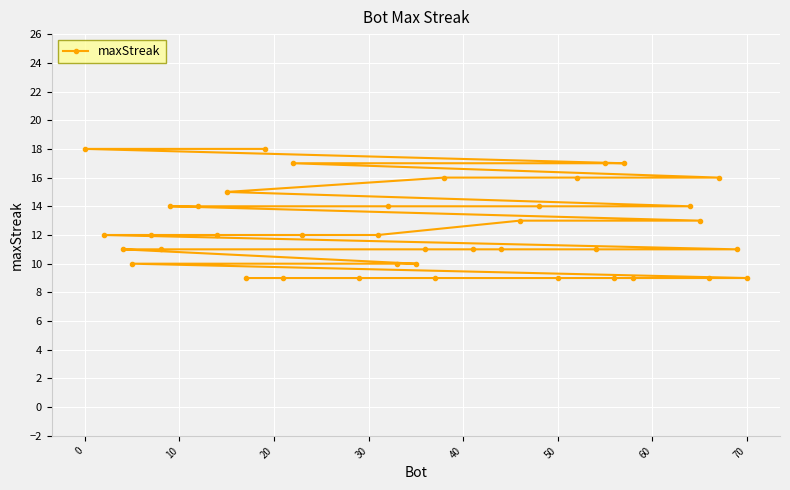

What is the minimum value shown in the chart?

9